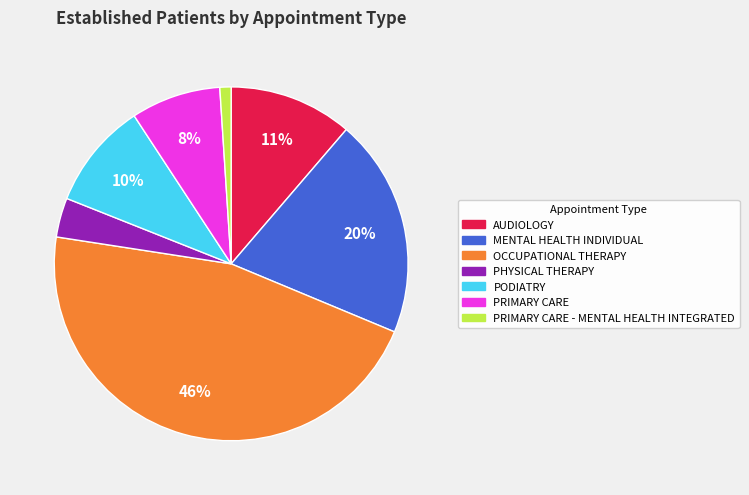

Do AUDIOLOGY and PRIMARY CARE together represent more than half of the pie?

No